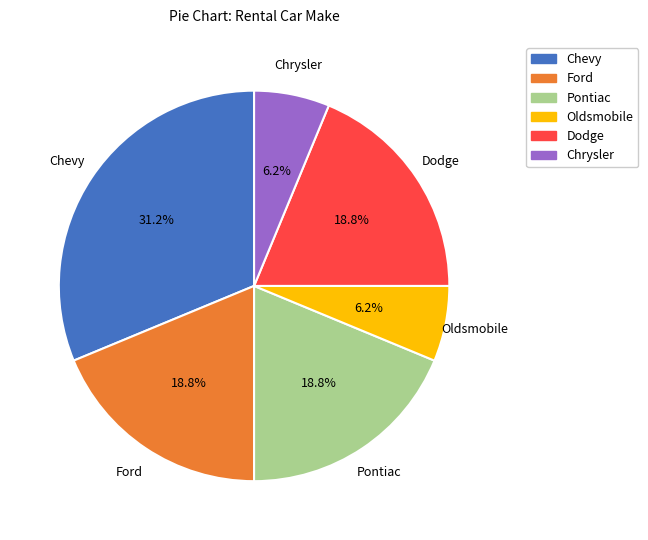

Does any single category account for the majority?

No